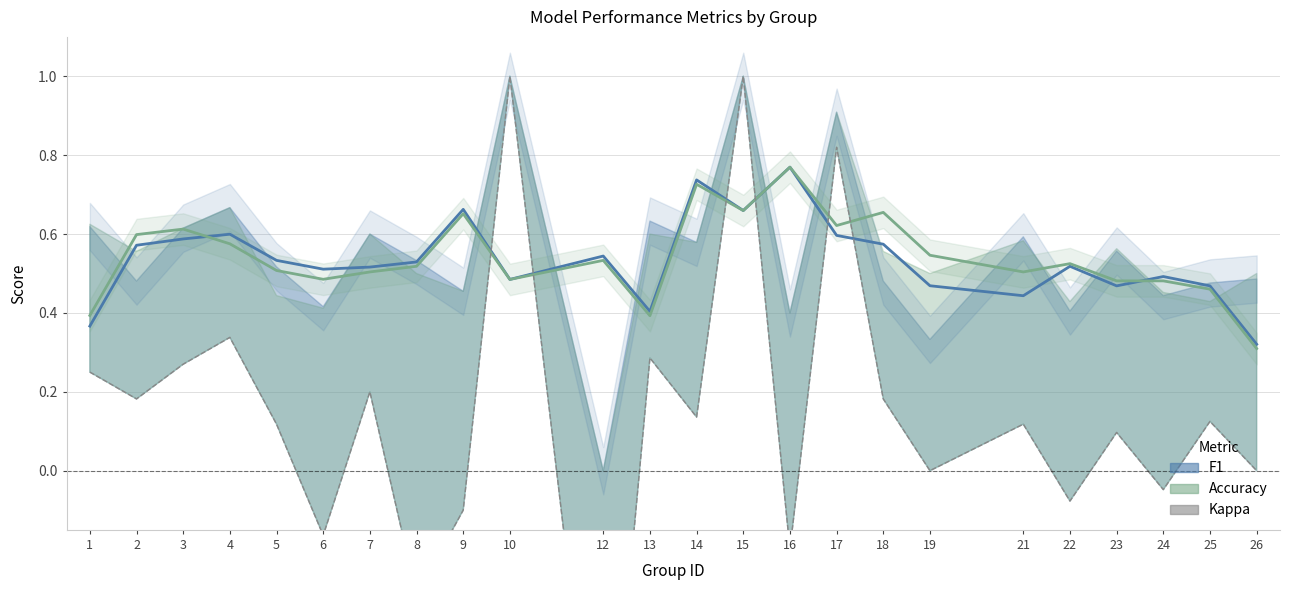

What is the minimum value for Kappa?

-1.0